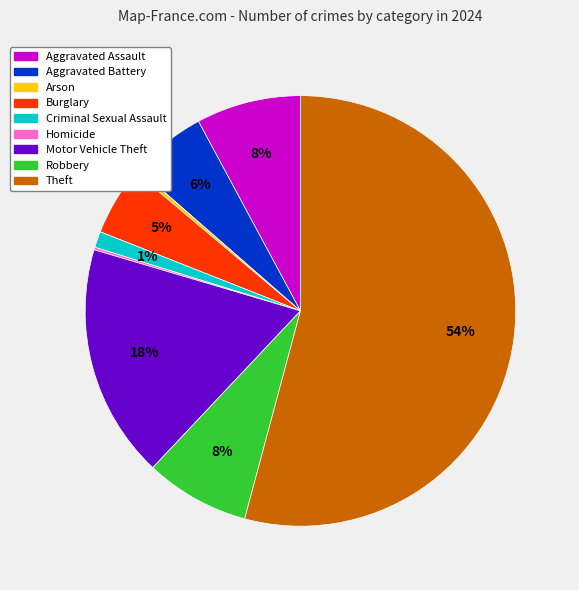

True or false: Aggravated Battery accounts for 1% of the total.

False